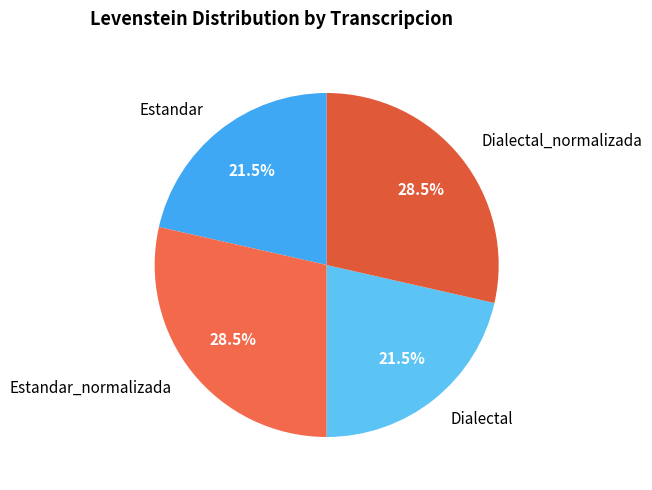

Is there any slice that represents more than half of the pie?

No